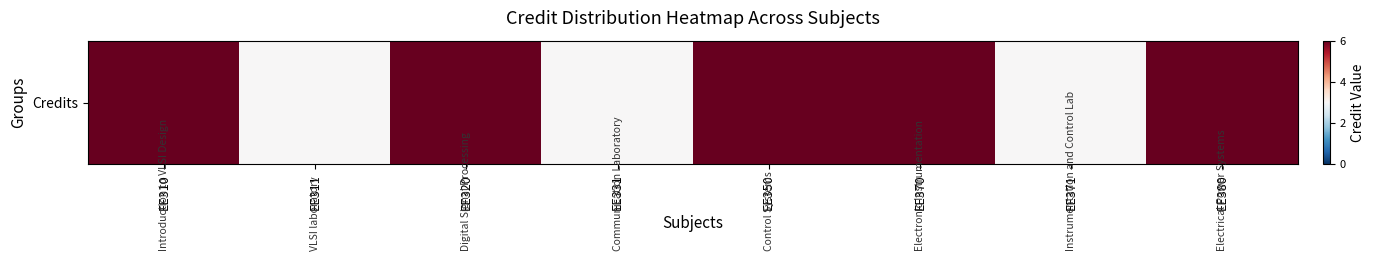

Reading left to right, what are all the values shown in this chart?

6	3	6	3	6	6	3	6